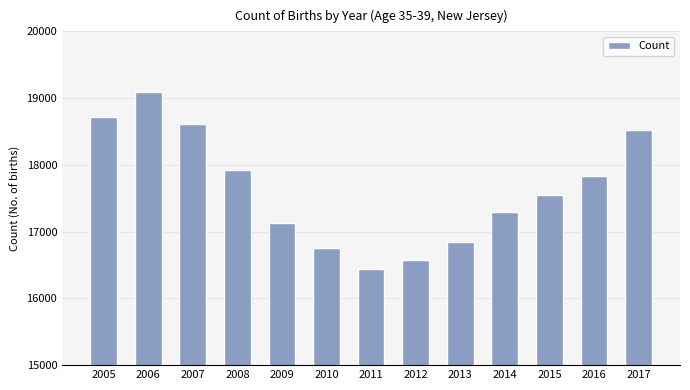

Which label corresponds to the largest value in the chart?

2006